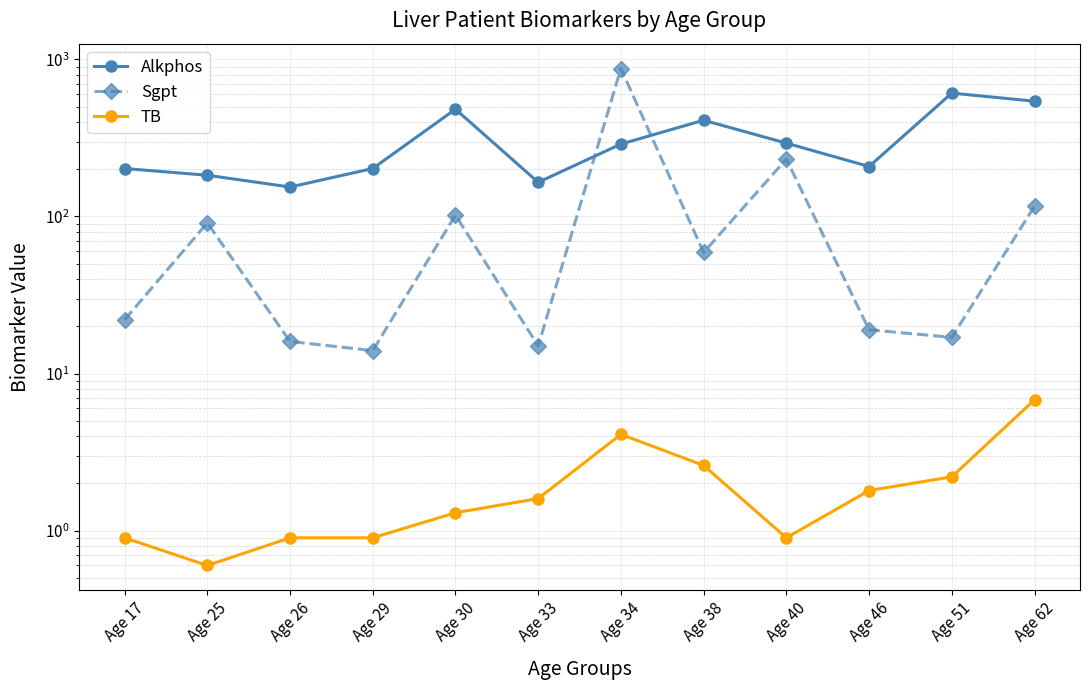

List the series in order of their overall mean, highest first.

Alkphos, Sgpt, TB